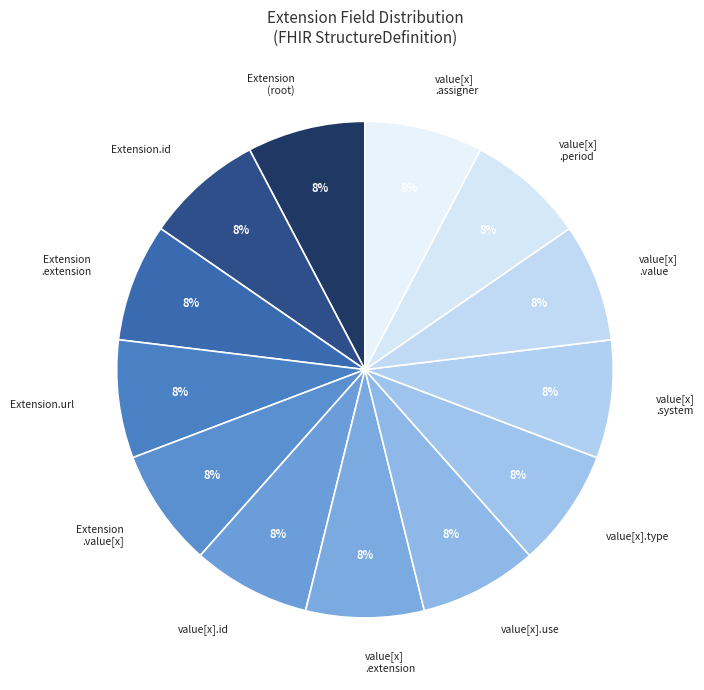

How many slices are in this pie chart?

13